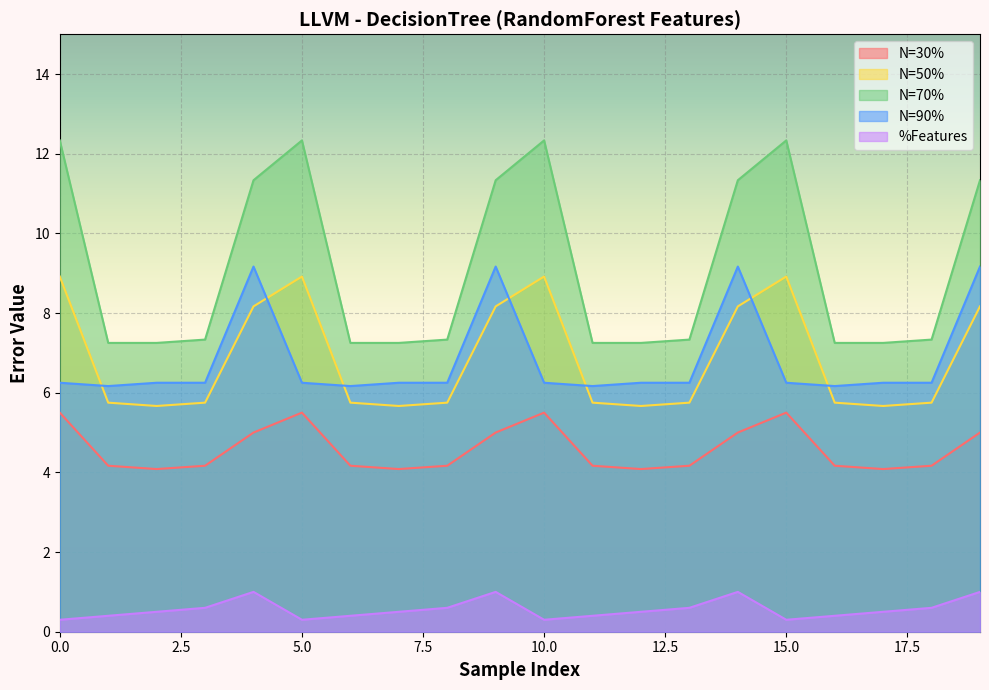

What is the spread (max minus min) of values at 17?

6.8